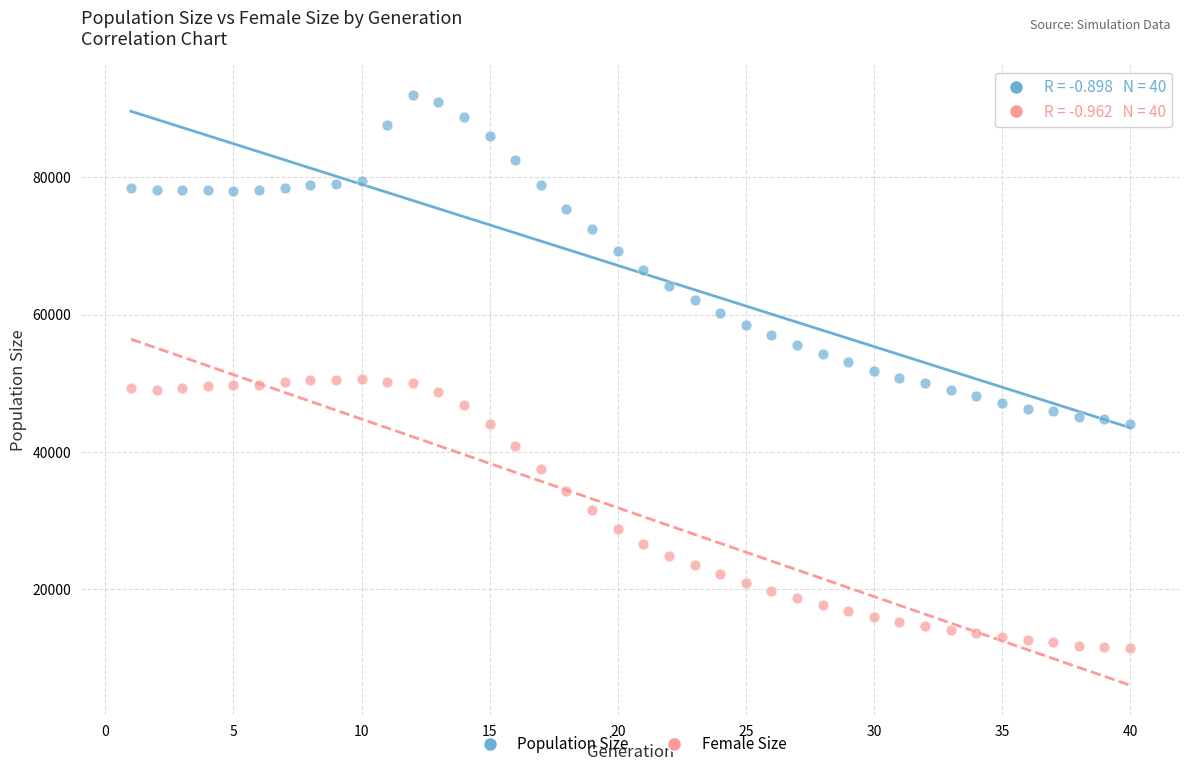

Which series reaches the maximum Y coordinate?

Population Size